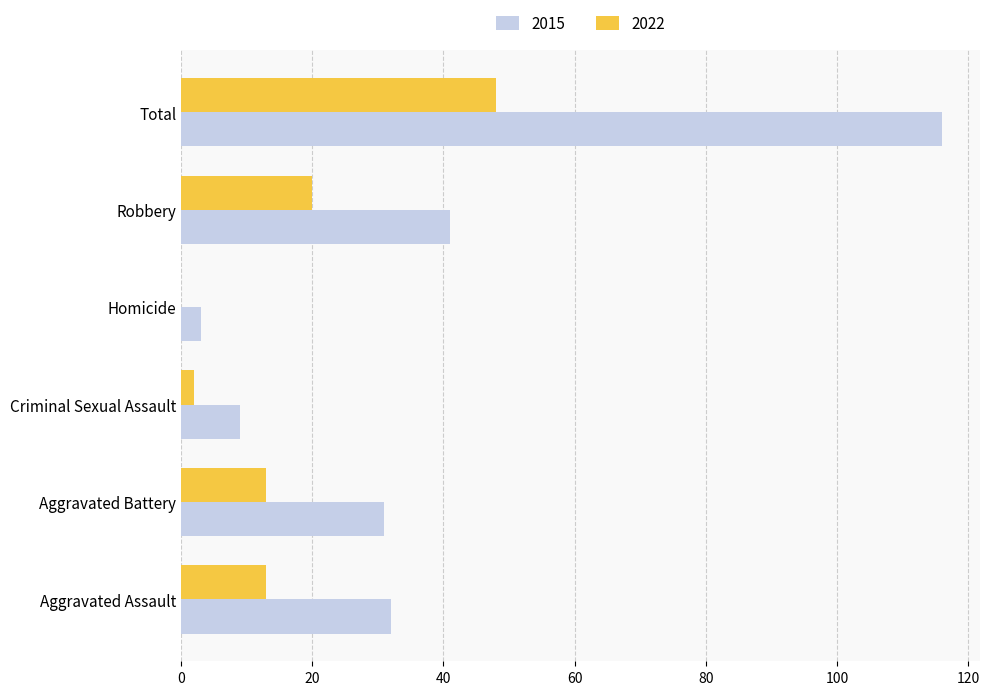

The value of 2022 at Homicide is 0. True or false?

True